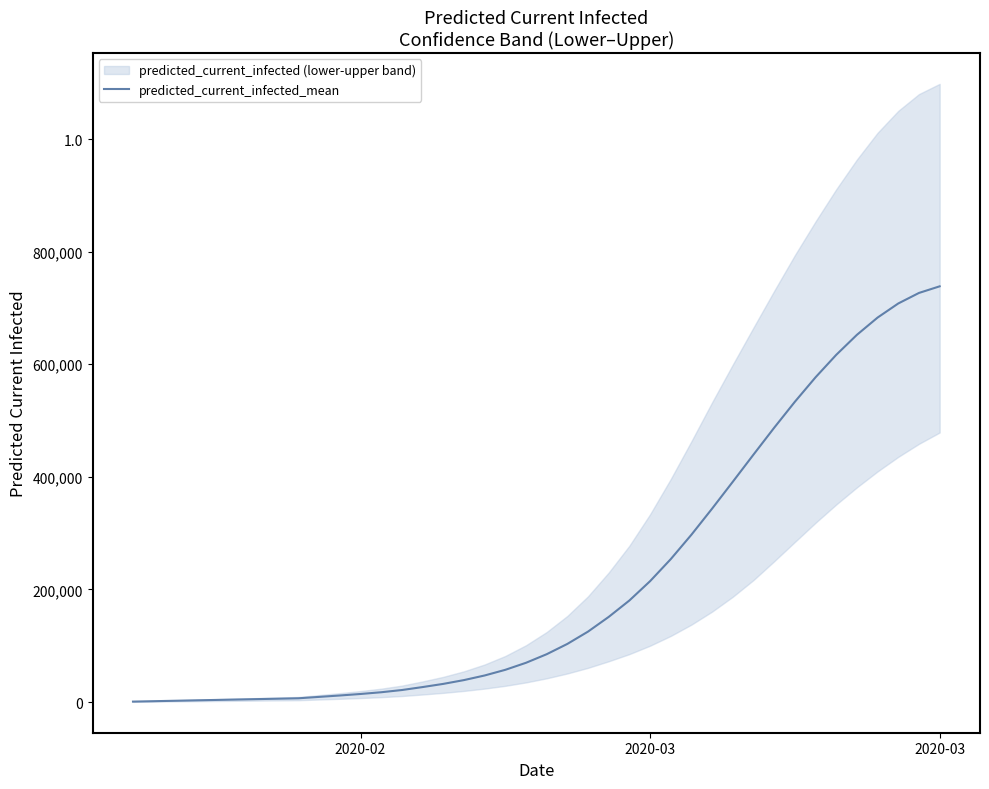

Reading left to right, what are all the values shown in this chart?

738	1477	2215	2953	3692	4430	5168	5906	6645	9130	11607	14284	17369	21300	26566	32206	38951	47139	57199	69687	84911	103209	125101	151206	180372	214671	253844	297240	343587	391309	439503	487199	533302	576796	616667	652236	682886	707915	726606	738349